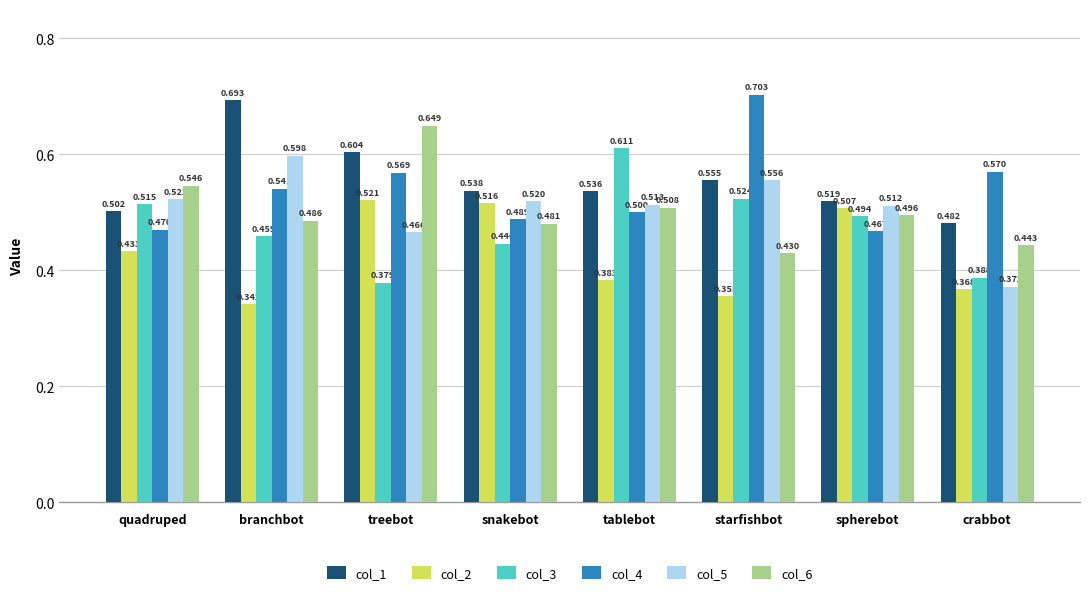

Rank the series by their maximum value, from highest to lowest.

col_4, col_1, col_6, col_3, col_5, col_2